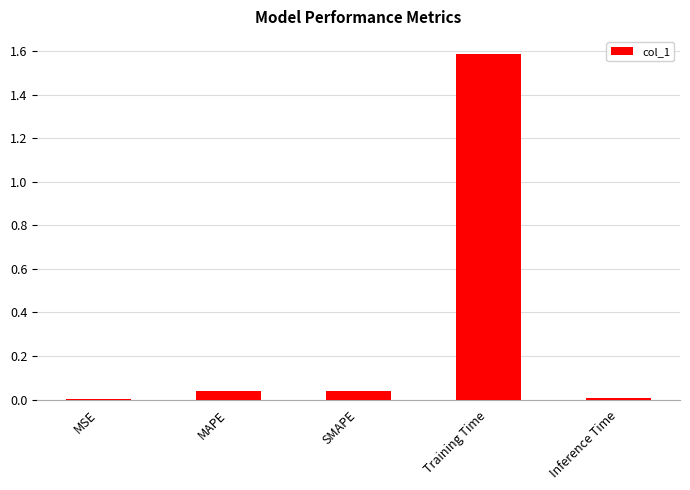

Between MSE and SMAPE, which is larger?

SMAPE